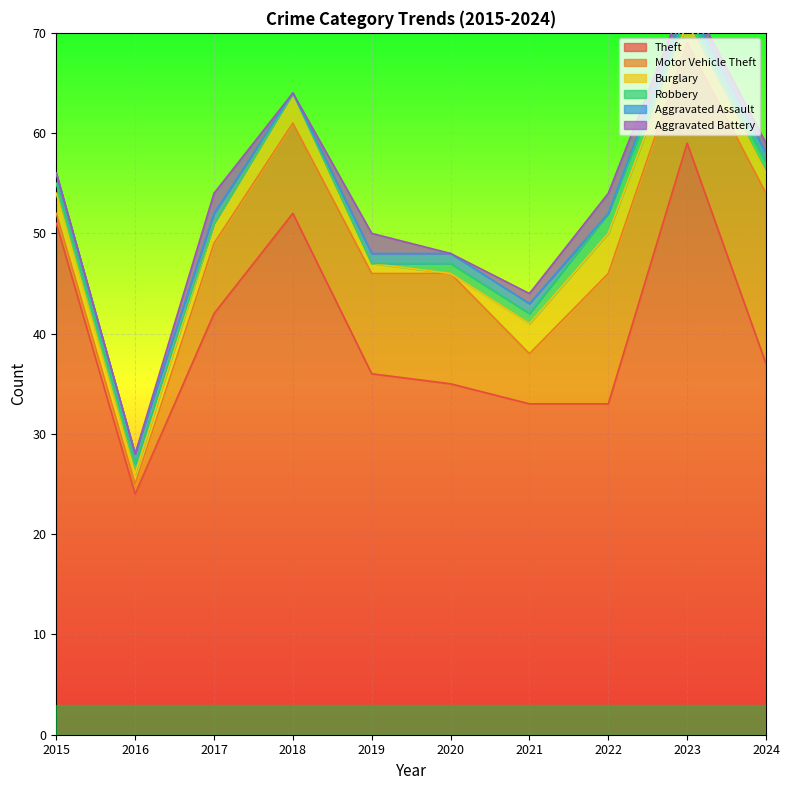

What is the maximum value shown in the chart?

59